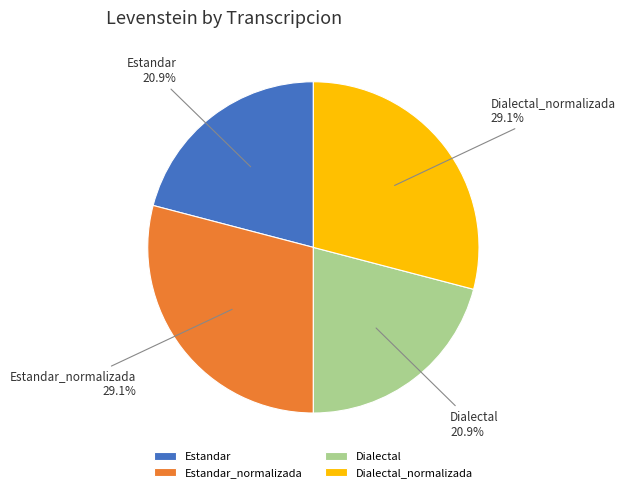

Which has a higher value, Estandar_normalizada or Dialectal?

Estandar_normalizada